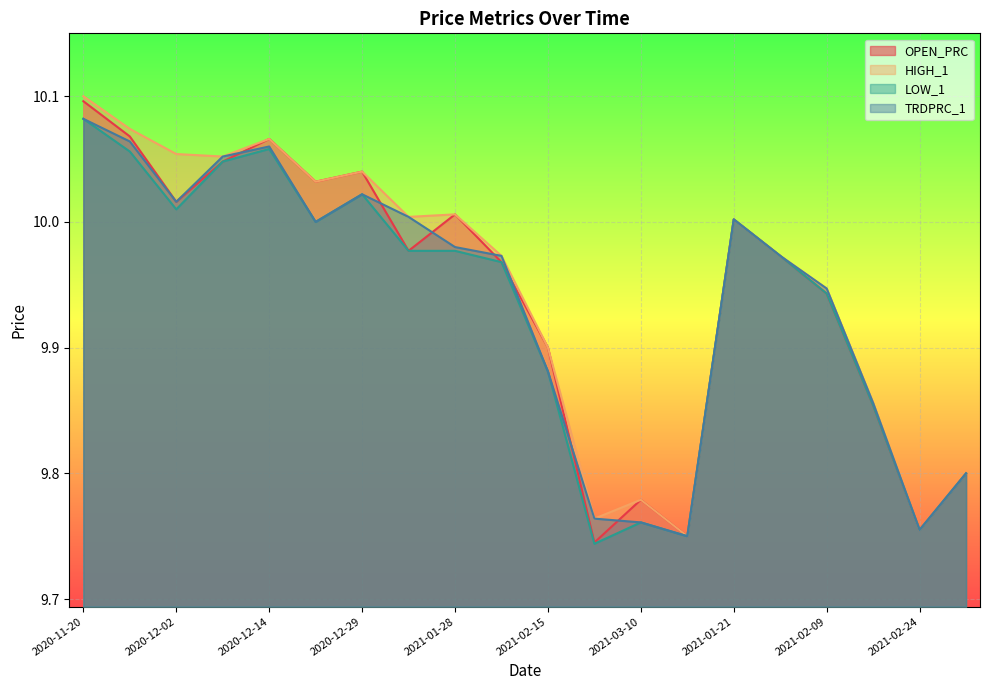

What is the label of the 7th point from the right?

2021-03-17